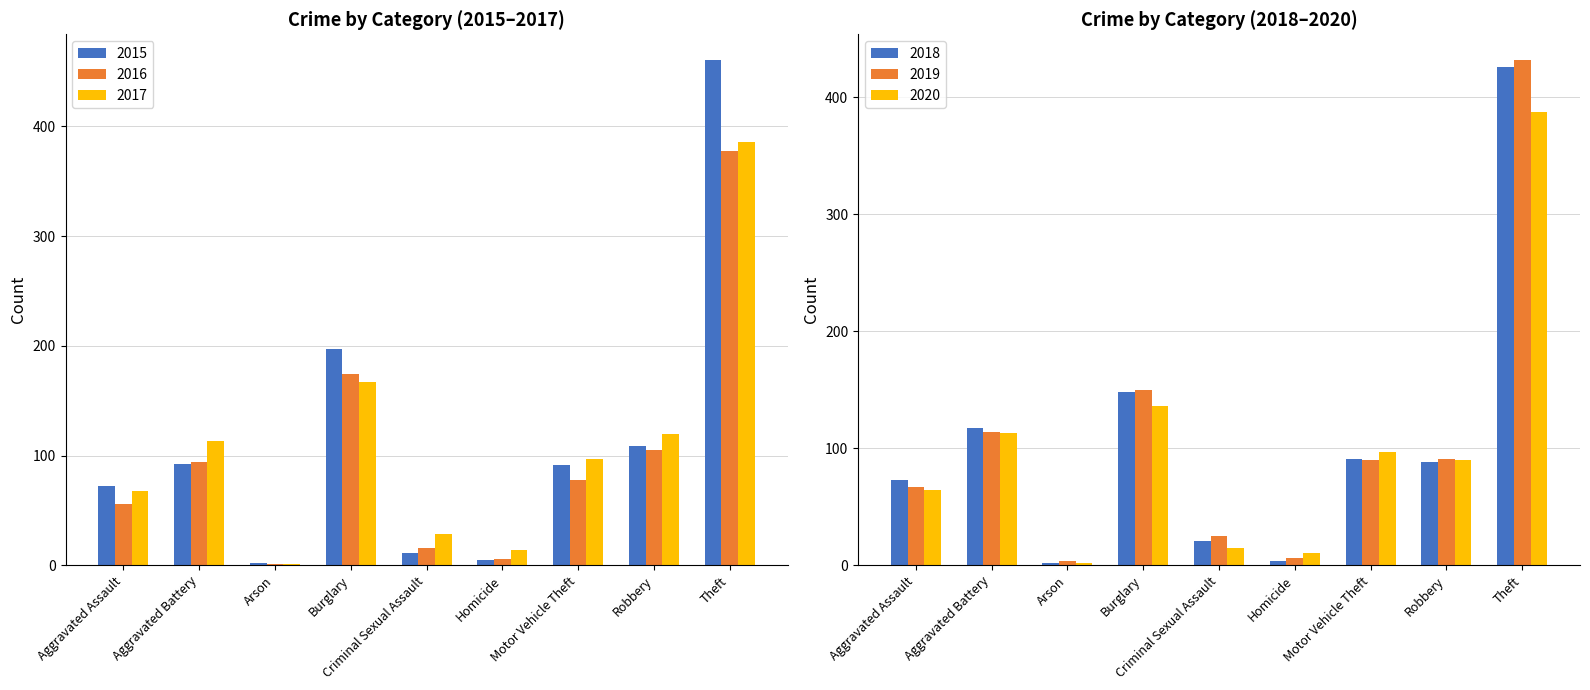

List the series in order of their peak value, highest first.

2015, 2019, 2018, 2020, 2017, 2016